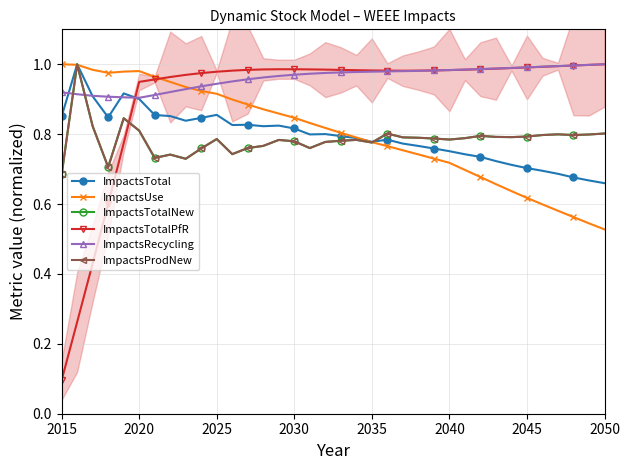

Which series ends up on top after the final intersection of ImpactsTotalNew and ImpactsTotal?

ImpactsTotalNew